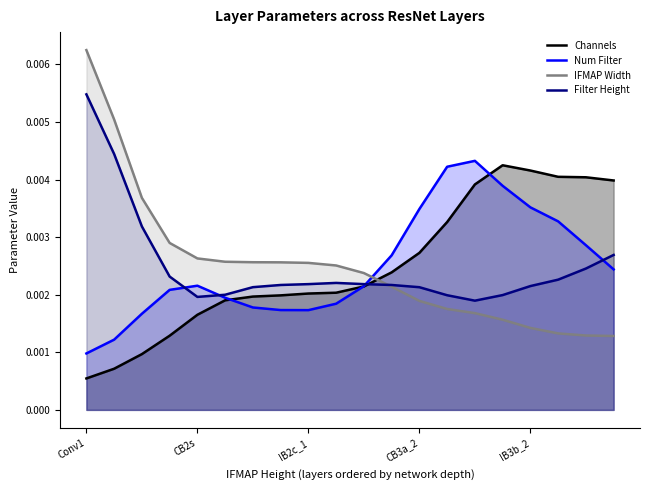

Which series changed the most between 13 and 19?

Num Filter